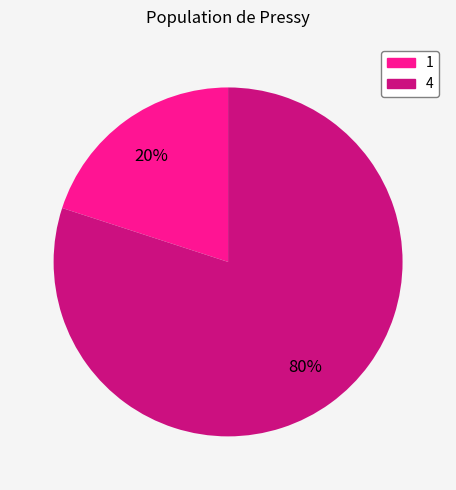

Do 1 and 4 together represent more than half of the pie?

Yes